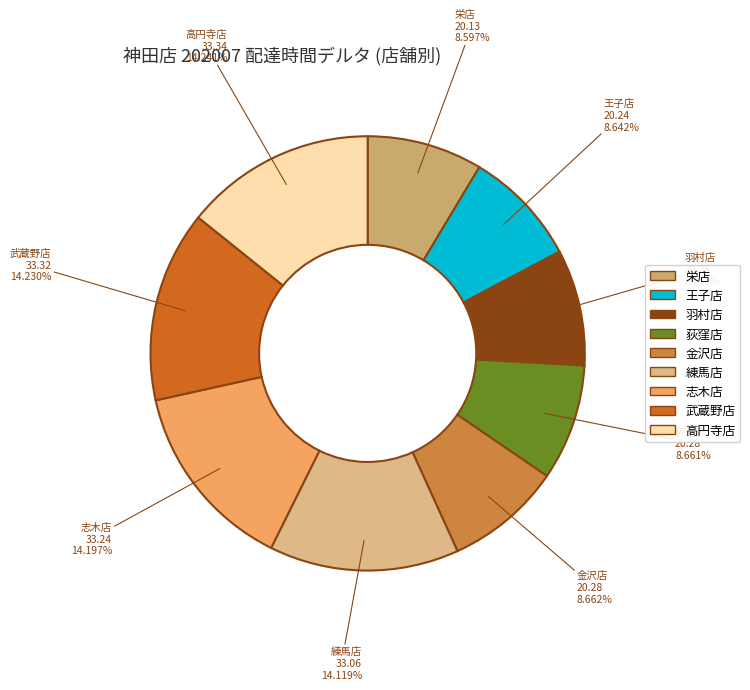

True or false: 高円寺店 accounts for 28% of the total.

False